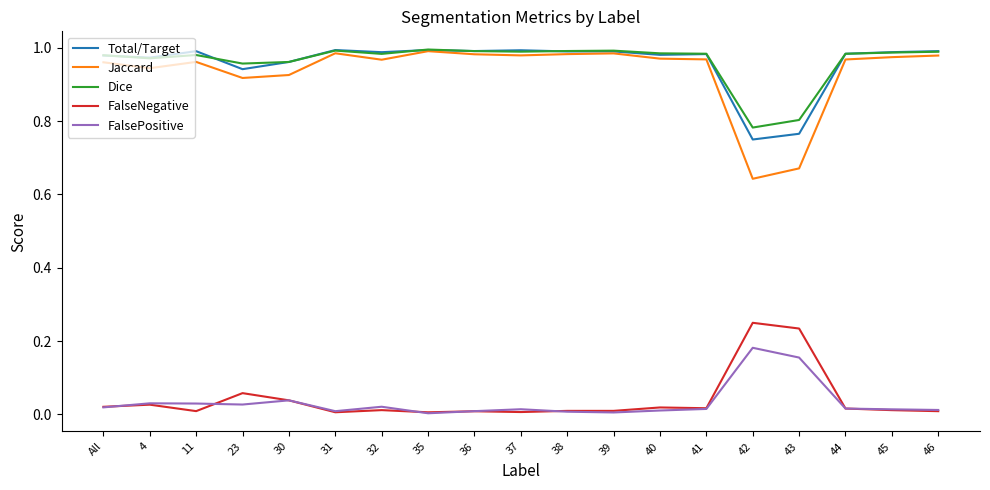

Which series has the largest range (max minus min)?

Jaccard